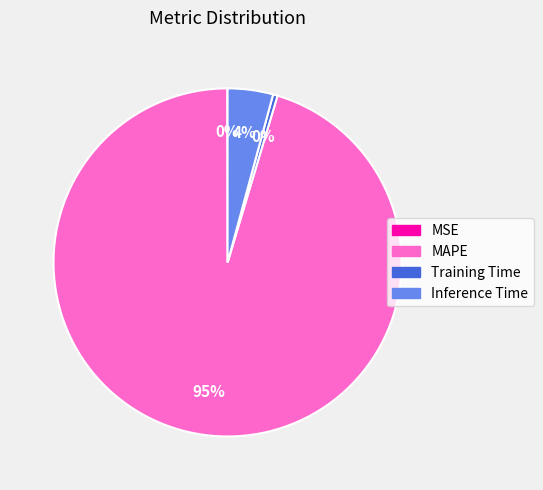

The Training Time slice represents 0% of the pie. True or false?

True